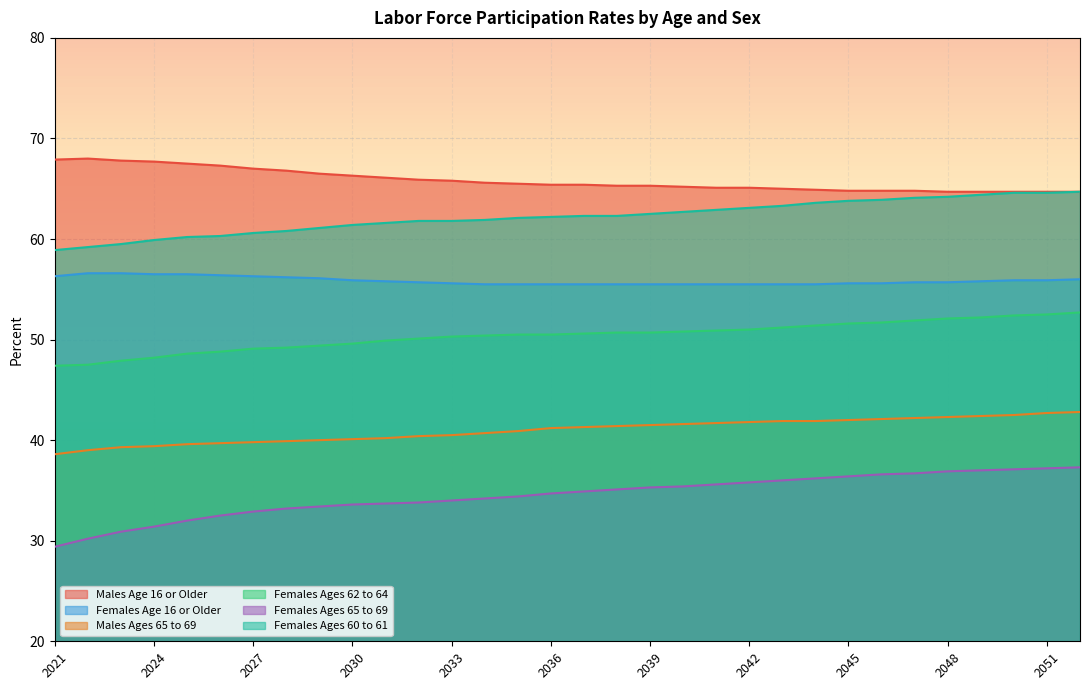

What are all the series names shown in the legend?

Males Age 16 or Older, Females Age 16 or Older, Males Ages 65 to 69, Females Ages 62 to 64, Females Ages 65 to 69, Females Ages 60 to 61